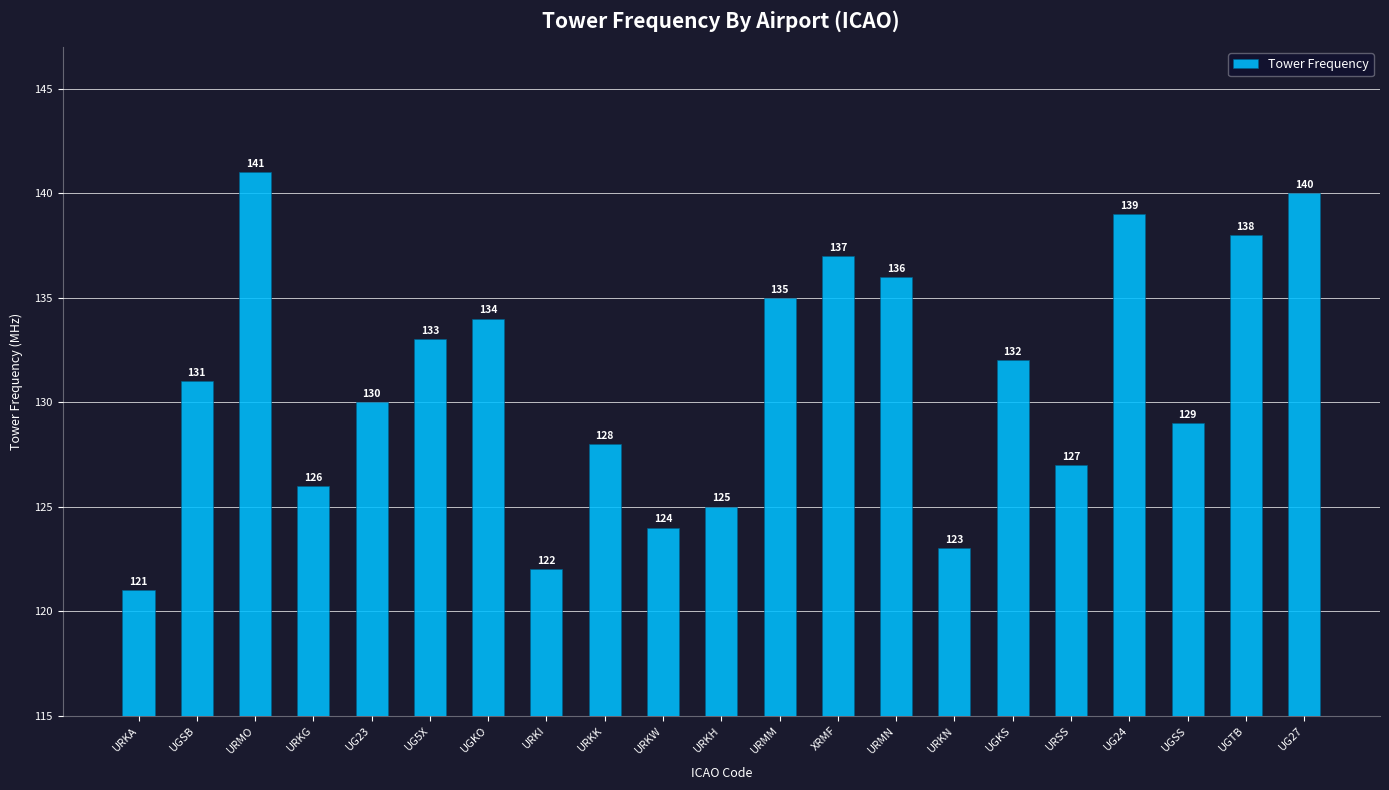

Reading right to left, extract all data points from this chart.

UG27=140	UGTB=138	UGSS=129	UG24=139	URSS=127	UGKS=132	URKN=123	URMN=136	XRMF=137	URMM=135	URKH=125	URKW=124	URKK=128	URKI=122	UGKO=134	UG5X=133	UG23=130	URKG=126	URMO=141	UGSB=131	URKA=121